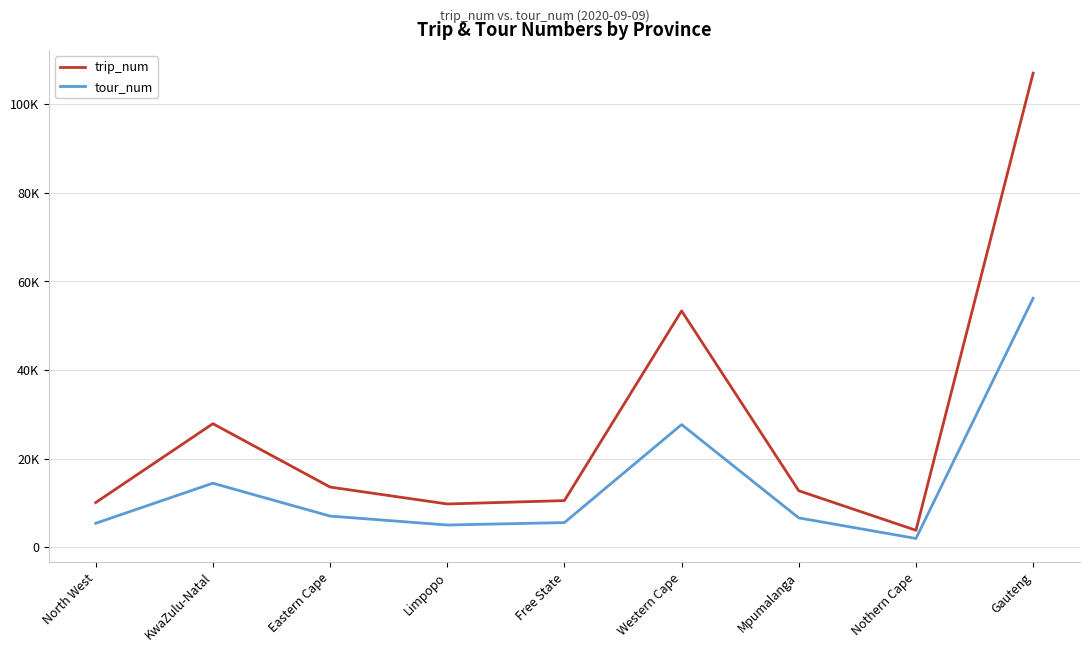

At which category is the sum across all series the highest?

Gauteng